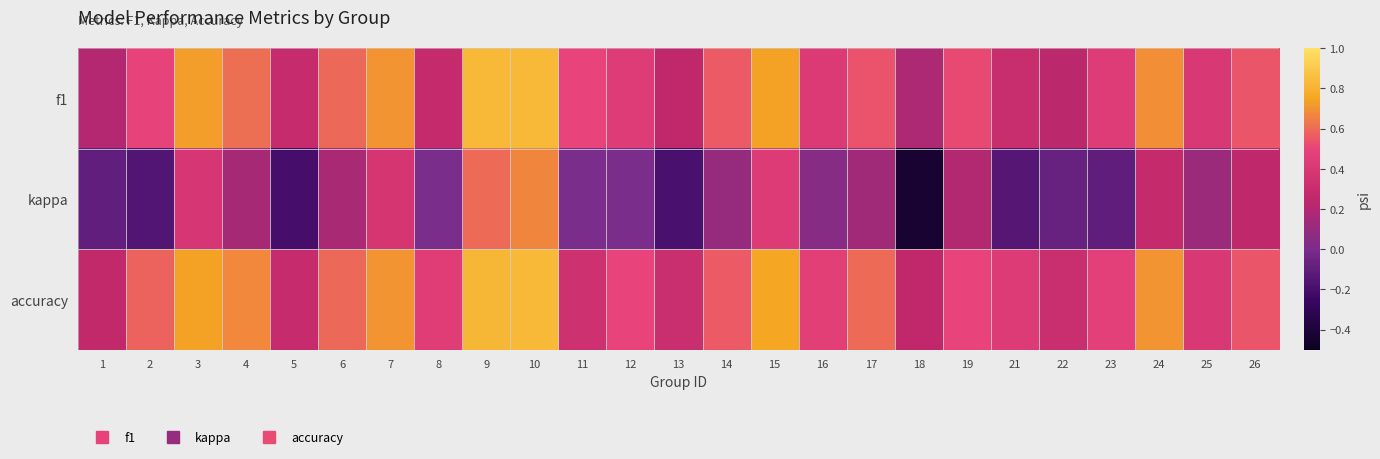

Reading left to right, transcribe all the data shown in this chart.

f1: 1=0.2	2=0.5	3=0.7	4=0.6	5=0.3	6=0.6	7=0.7	8=0.3	9=0.8	10=0.8	11=0.5	12=0.4	13=0.3	14=0.6	15=0.7	16=0.4	17=0.5	18=0.2	19=0.5	21=0.3	22=0.2	23=0.4	24=0.7	25=0.4	26=0.5
kappa: 1=-0.1	2=-0.2	3=0.4	4=0.2	5=-0.2	6=0.2	7=0.4	8=0.0	9=0.6	10=0.7	11=0.0	12=0.0	13=-0.2	14=0.1	15=0.4	16=0.0	17=0.1	18=-0.4	19=0.2	21=-0.1	22=-0.1	23=-0.1	24=0.3	25=0.1	26=0.2
accuracy: 1=0.3	2=0.6	3=0.7	4=0.7	5=0.3	6=0.6	7=0.7	8=0.5	9=0.8	10=0.8	11=0.3	12=0.5	13=0.3	14=0.6	15=0.8	16=0.5	17=0.6	18=0.2	19=0.5	21=0.4	22=0.3	23=0.5	24=0.7	25=0.4	26=0.5